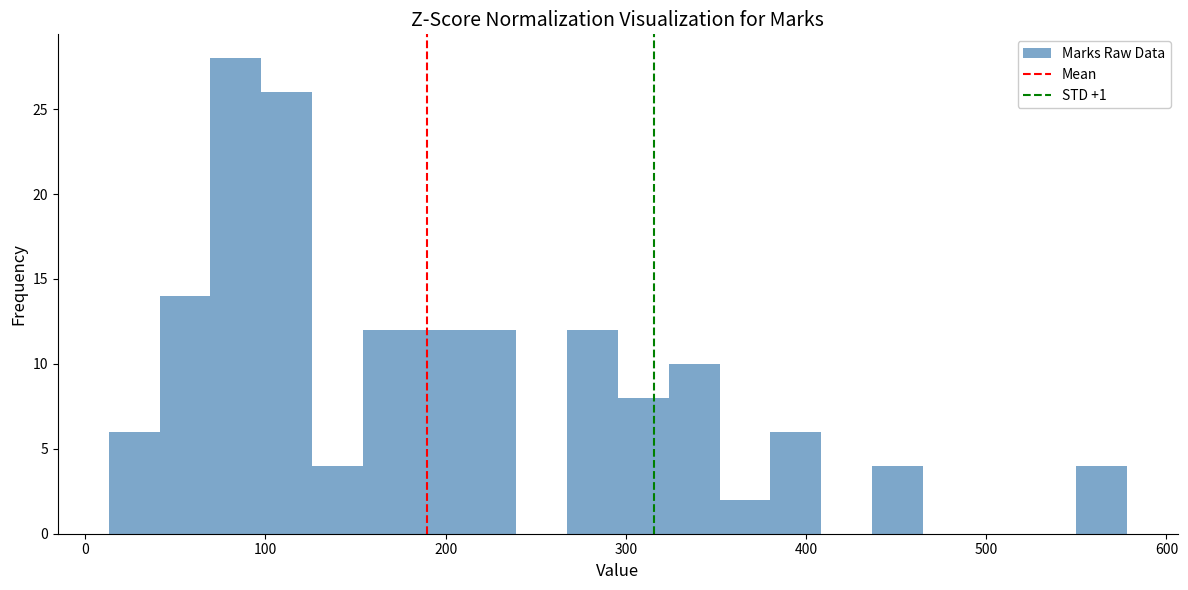

Read against the x-axis, roughly where is the centre of the tallest bar?

80